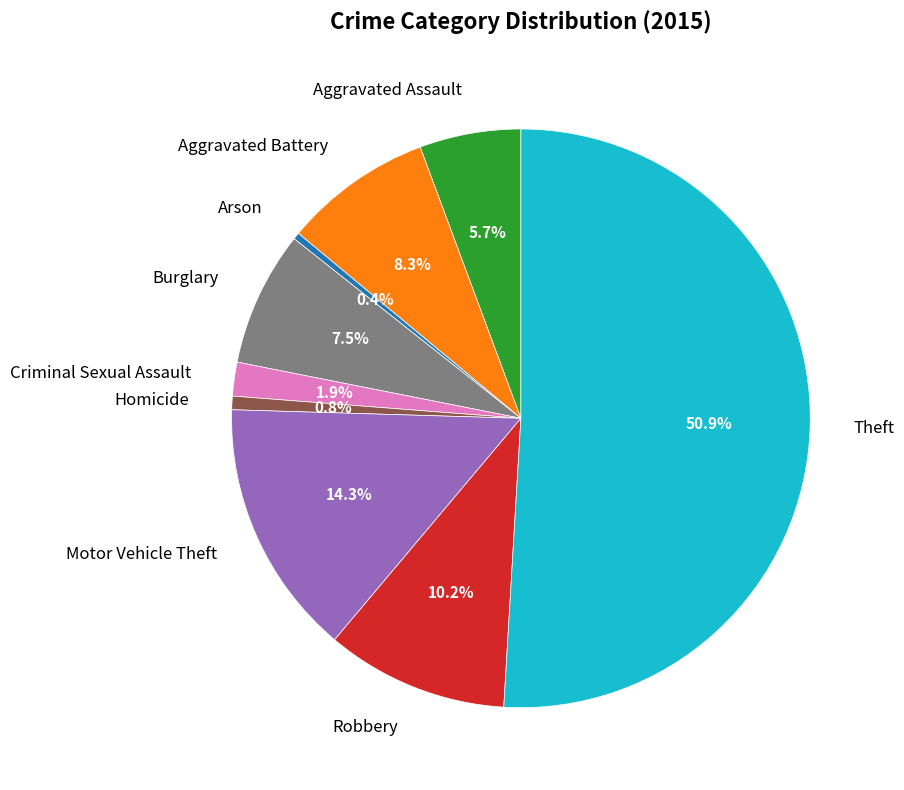

To the nearest percent, what portion does Motor Vehicle Theft represent?

14%